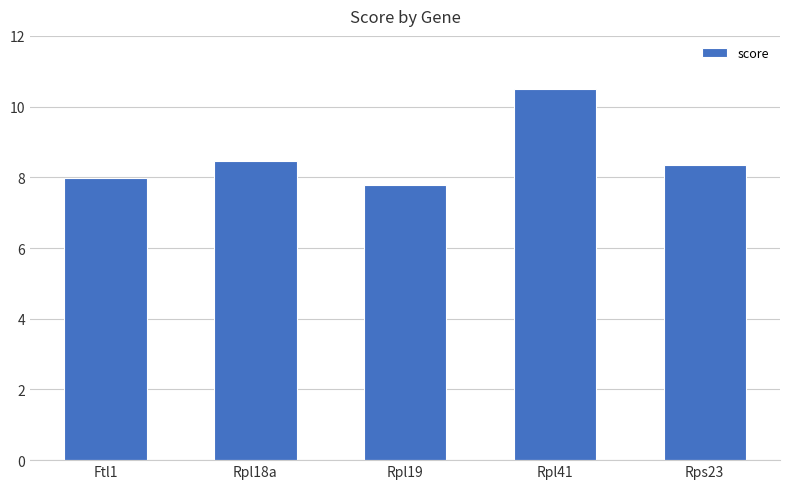

Reading left to right, transcribe all the data shown in this chart.

Ftl1=8.0	Rpl18a=8.5	Rpl19=7.8	Rpl41=10.5	Rps23=8.4